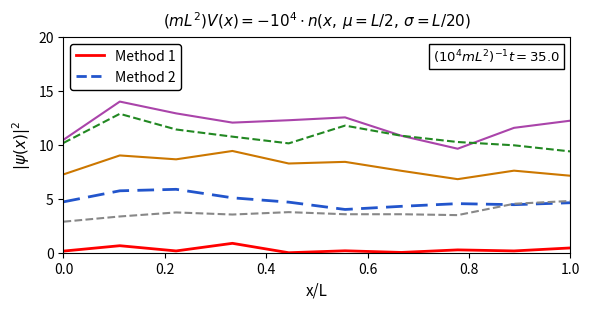

What is the maximum value shown in the chart?

14.0